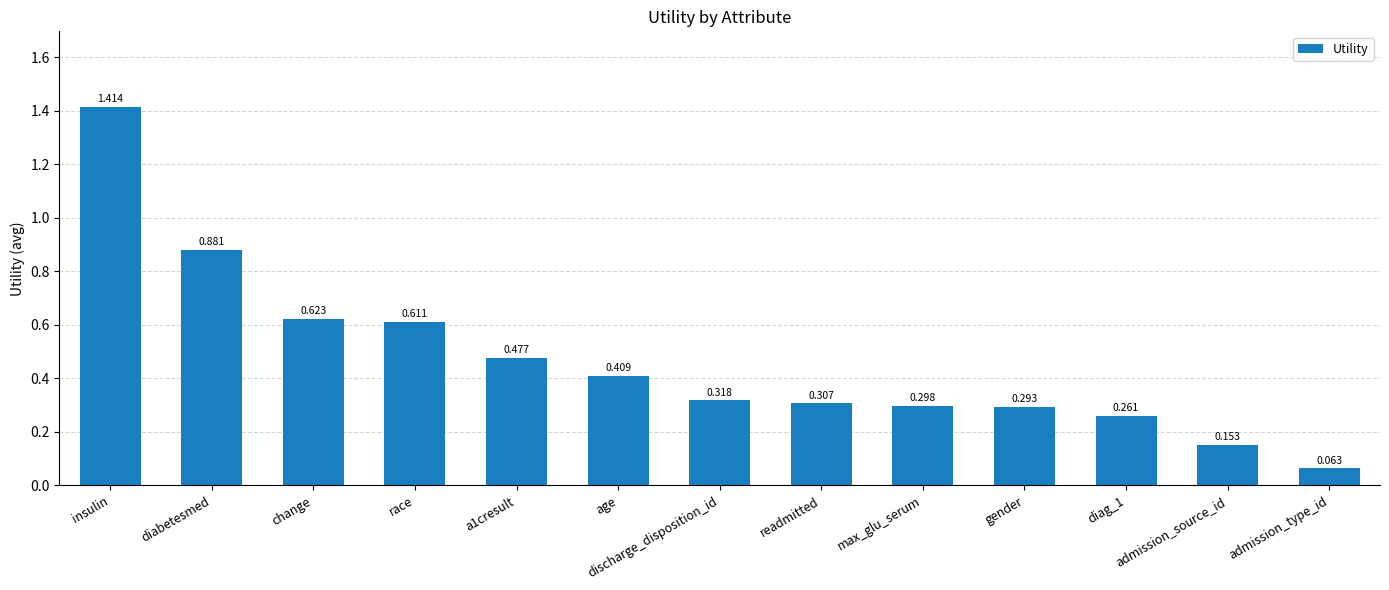

Rank the categories by value from highest to lowest.

insulin, diabetesmed, change, race, a1cresult, age, discharge_disposition_id, readmitted, max_glu_serum, gender, diag_1, admission_source_id, admission_type_id